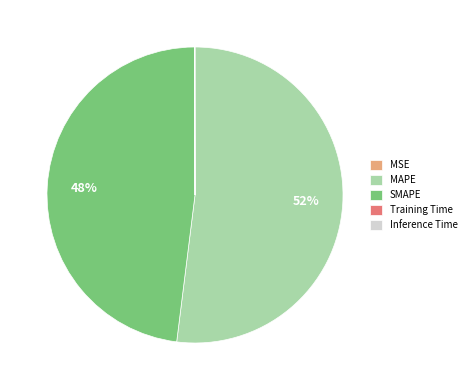

To the nearest percent, what is the combined percentage of MAPE and SMAPE?

100%